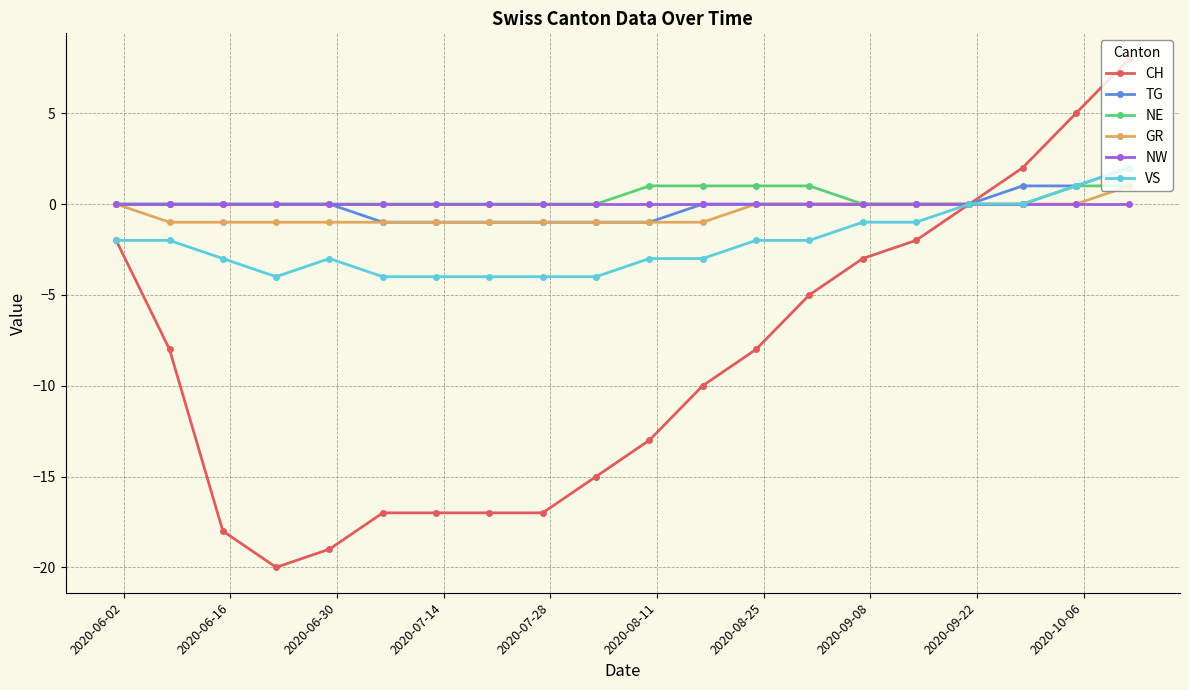

What is the value of the VS point at the 19th from the left?

1